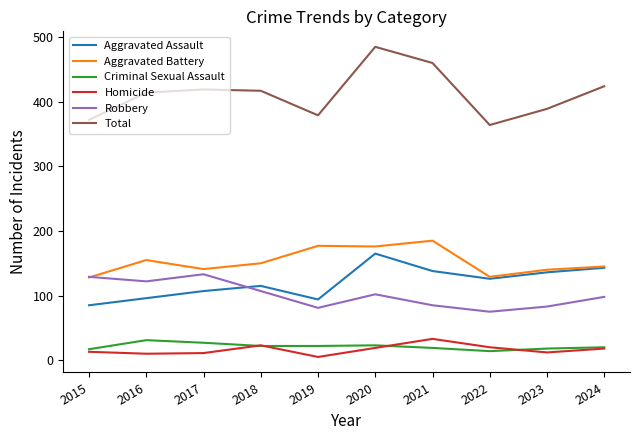

Where is the first local minimum for Total?

2019